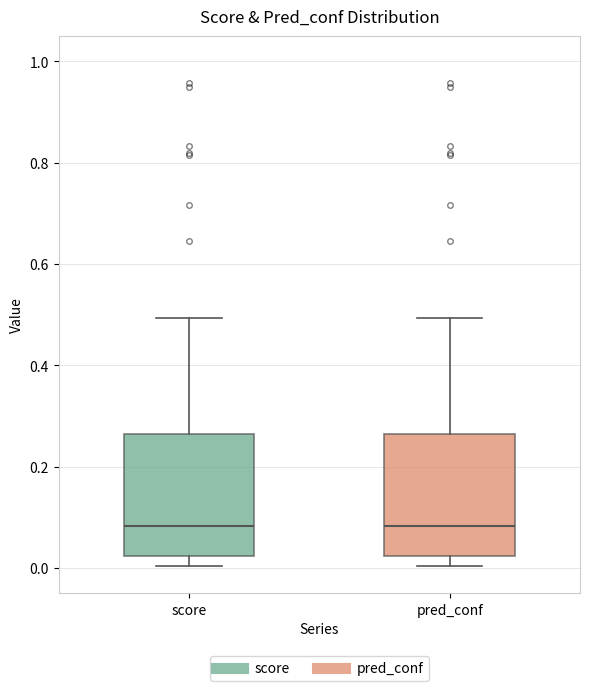

Reading left to right, read every box against the y-axis: the position of its median line, the range the box covers, and the ends of its whiskers. The values are not printed on the chart, so give them approximately, as read against the axis.

score: median 0.08, box 0.02 to 0.26, whiskers 0.00 to 0.50
pred_conf: median 0.08, box 0.02 to 0.26, whiskers 0.00 to 0.50